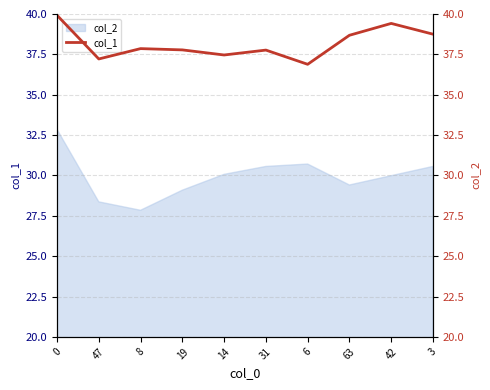

What position from the left is 3?

10